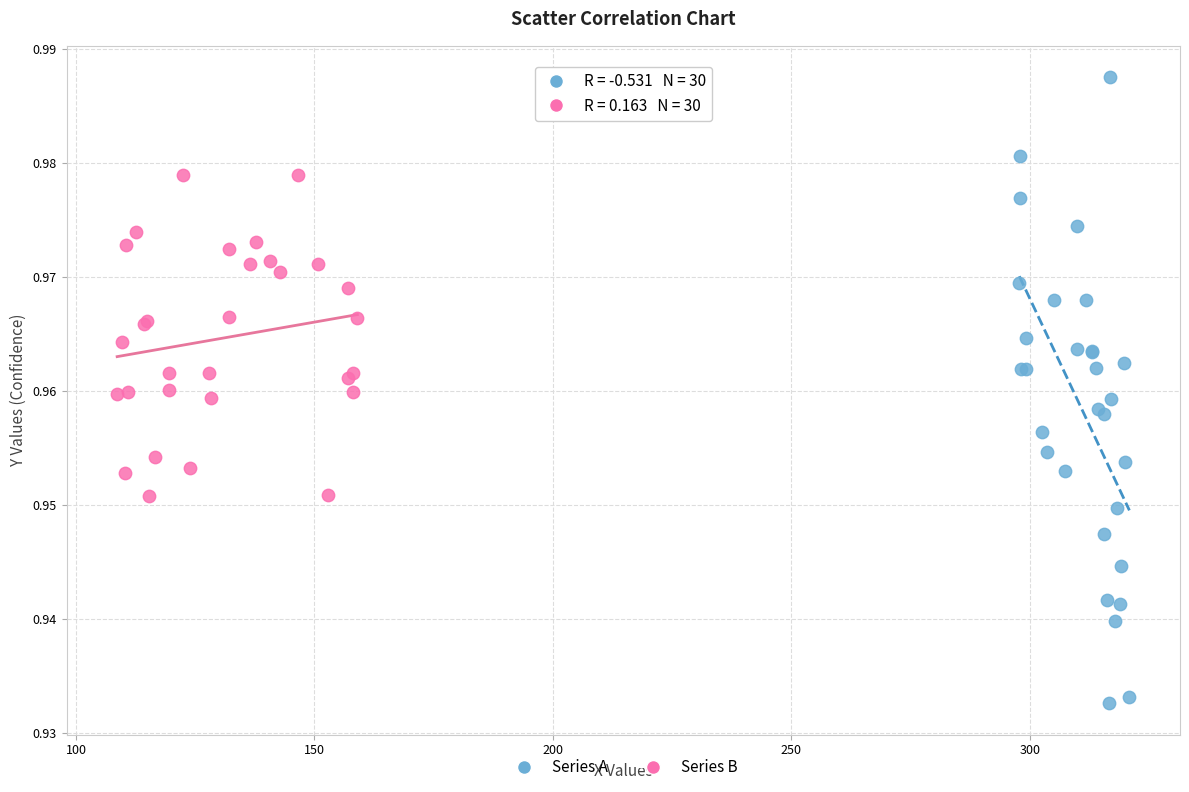

Which series has the largest Y range (max minus min)?

Series A